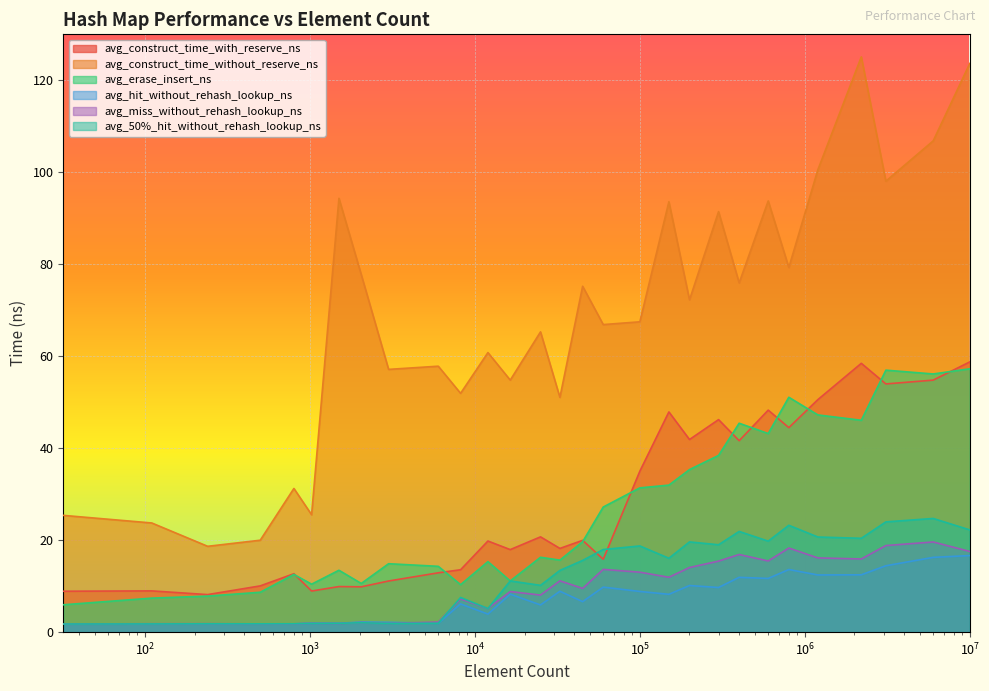

Reading left to right, extract all data points from this chart.

avg_construct_time_with_reserve_ns: 8.9	9.0	8.2	10.1	12.7	8.9	9.9	9.9	11.1	12.9	13.6	19.8	17.9	20.7	18.2	20.0	15.8	35.0	47.9	41.9	46.2	41.6	48.3	44.5	50.6	58.5	54.0	54.8	58.8
avg_construct_time_without_reserve_ns: 25.4	23.7	18.7	20.0	31.2	25.5	94.3	77.8	57.1	57.8	51.9	60.8	54.8	65.3	51.1	75.2	66.9	67.5	93.6	72.3	91.4	75.9	93.8	79.3	100.6	125.1	98.1	106.8	123.7
avg_erase_insert_ns: 5.9	7.4	7.8	8.7	12.6	10.4	13.5	10.6	14.9	14.3	10.3	15.3	11.1	16.3	15.7	19.7	27.2	31.4	32.0	35.3	38.4	45.4	43.2	51.1	47.2	46.1	57.0	56.1	57.3
avg_hit_without_rehash_lookup_ns: 1.8	1.8	1.8	1.8	1.8	1.9	1.9	2.2	2.1	1.9	6.1	3.9	8.3	5.9	8.9	6.6	9.8	8.8	8.2	10.1	9.7	11.9	11.7	13.6	12.4	12.5	14.4	16.3	16.6
avg_miss_without_rehash_lookup_ns: 1.8	1.8	1.8	1.8	1.8	1.9	1.9	2.1	1.9	2.2	7.2	5.2	8.8	8.1	11.2	9.5	13.6	13.0	11.9	14.1	15.4	16.9	15.5	18.3	16.1	15.9	18.8	19.6	17.5
avg_50%_hit_without_rehash_lookup_ns: 1.8	1.8	1.8	1.8	1.8	1.9	1.9	2.0	1.9	1.9	7.5	5.1	11.1	10.2	13.4	15.6	18.0	18.7	16.1	19.6	19.0	21.9	19.8	23.2	20.7	20.4	24.0	24.7	22.2